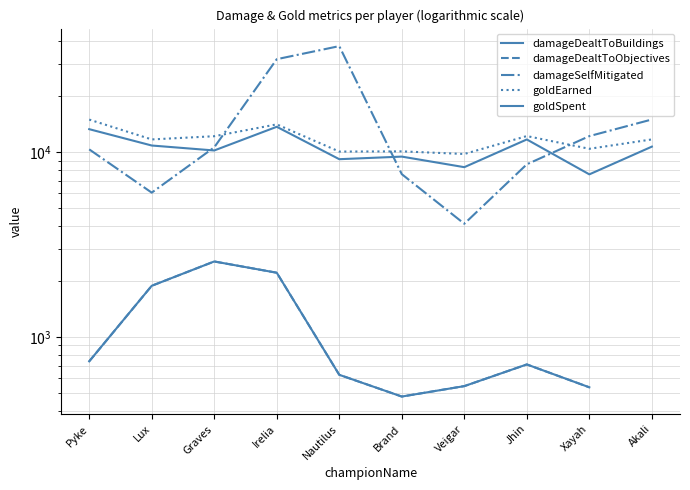

True or false: damageDealtToObjectives and goldSpent cross at least once.

False